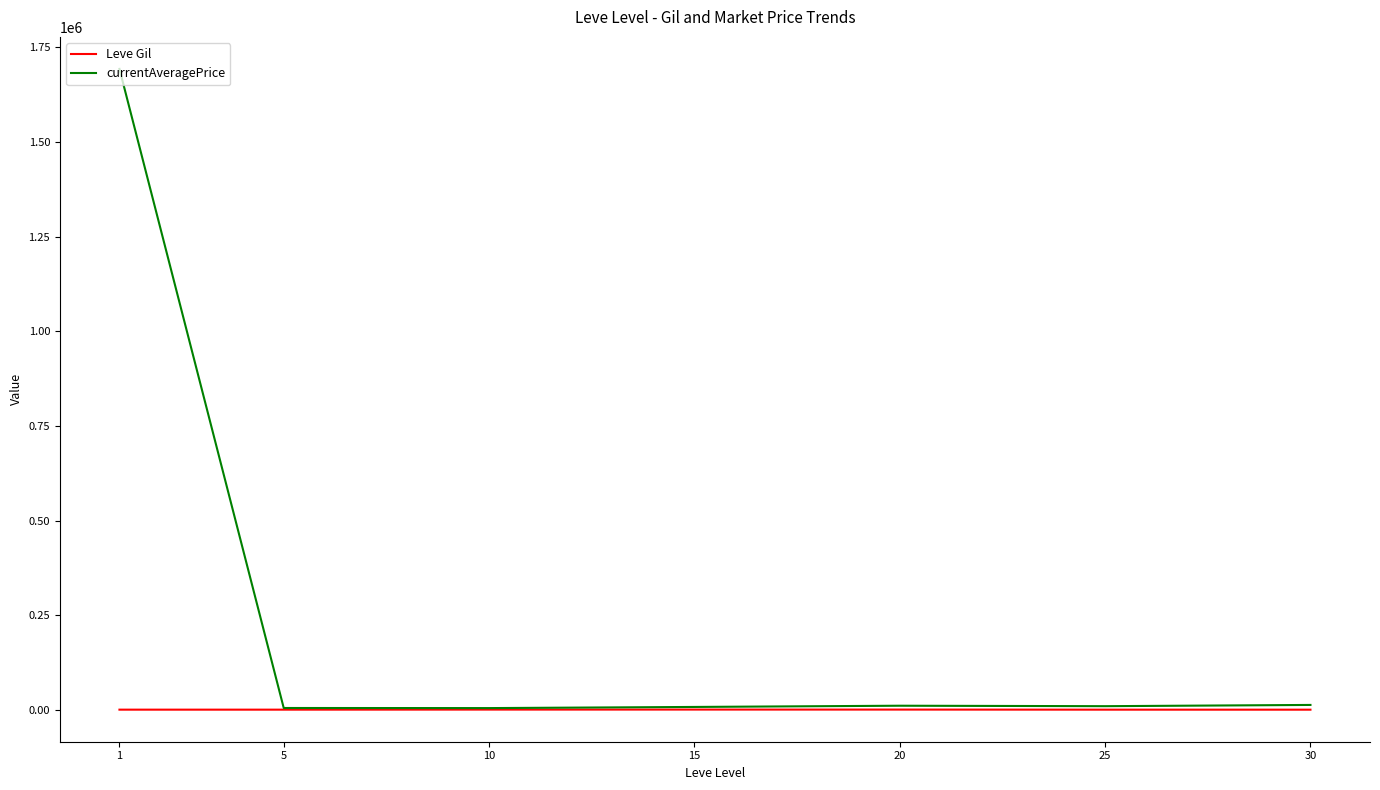

Which series has the widest spread of values?

currentAveragePrice